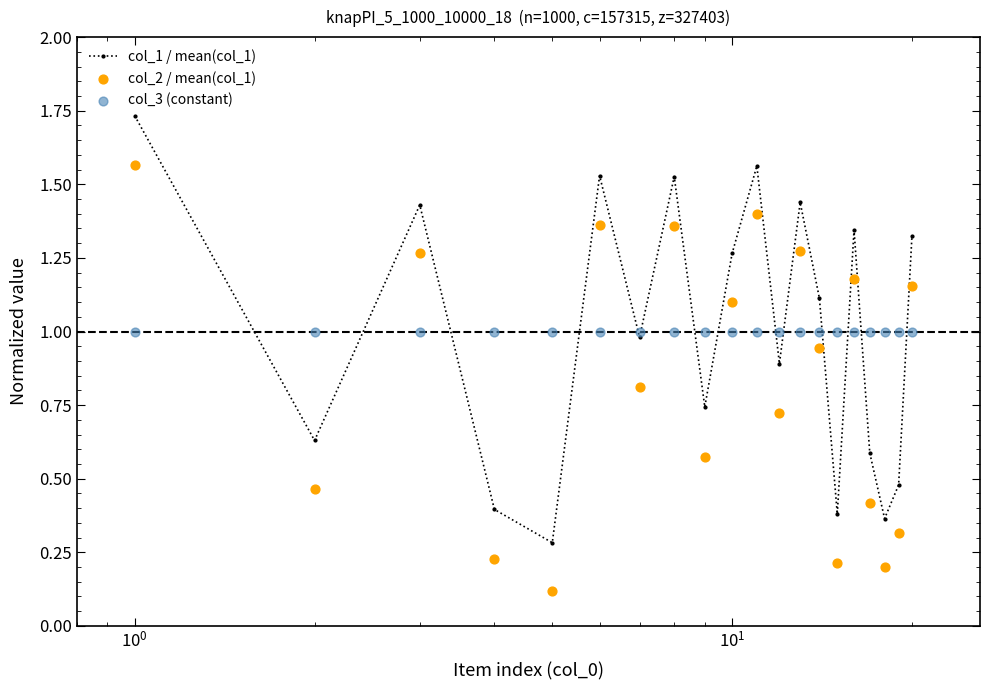

At how many categories does at least one series exceed 0?

20